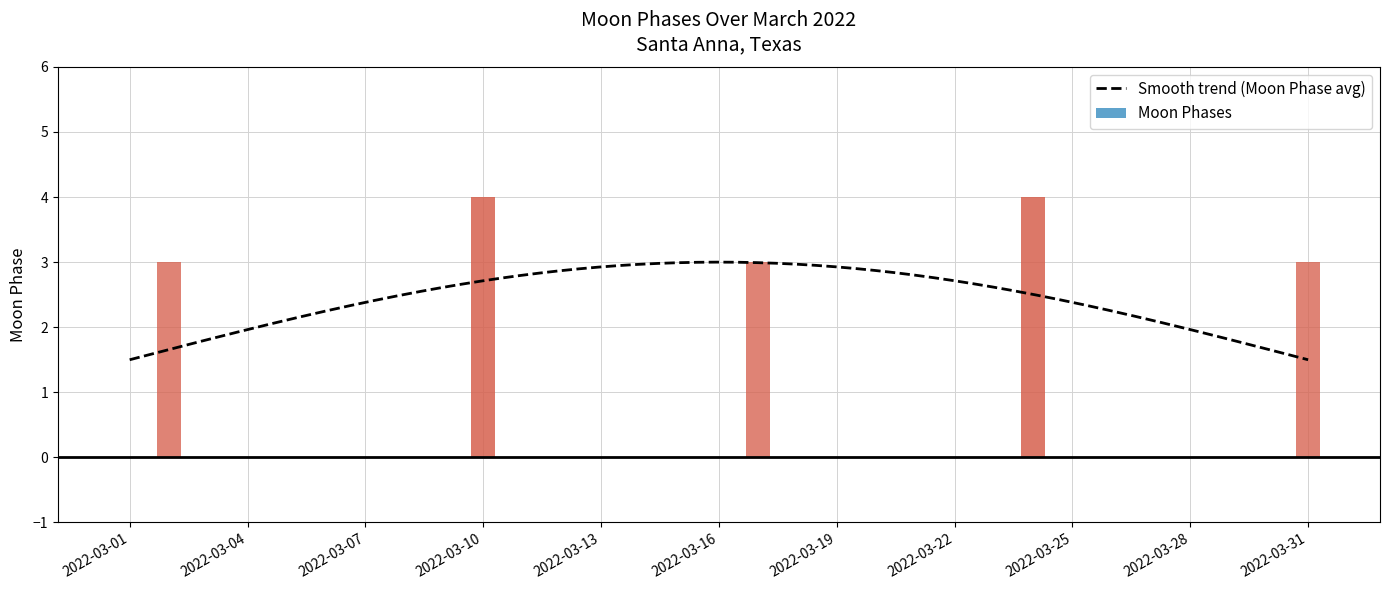

List the labels in order of value, largest first.

2022-03-10, 2022-03-24, 2022-03-02, 2022-03-17, 2022-03-31, 2022-03-01, 2022-03-03, 2022-03-04, 2022-03-05, 2022-03-06, 2022-03-07, 2022-03-08, 2022-03-09, 2022-03-11, 2022-03-12, 2022-03-13, 2022-03-14, 2022-03-15, 2022-03-16, 2022-03-18, 2022-03-19, 2022-03-20, 2022-03-21, 2022-03-22, 2022-03-23, 2022-03-25, 2022-03-26, 2022-03-27, 2022-03-28, 2022-03-29, 2022-03-30